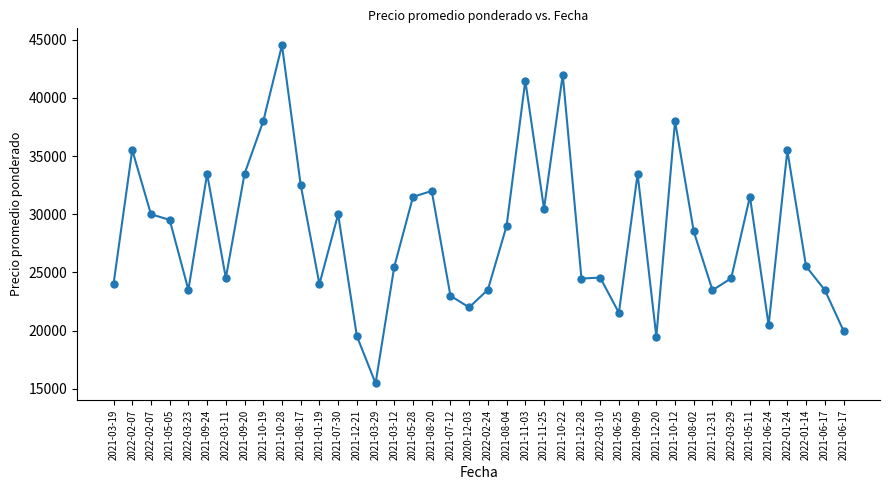

The value at 2020-12-03 is 11542. True or false?

False